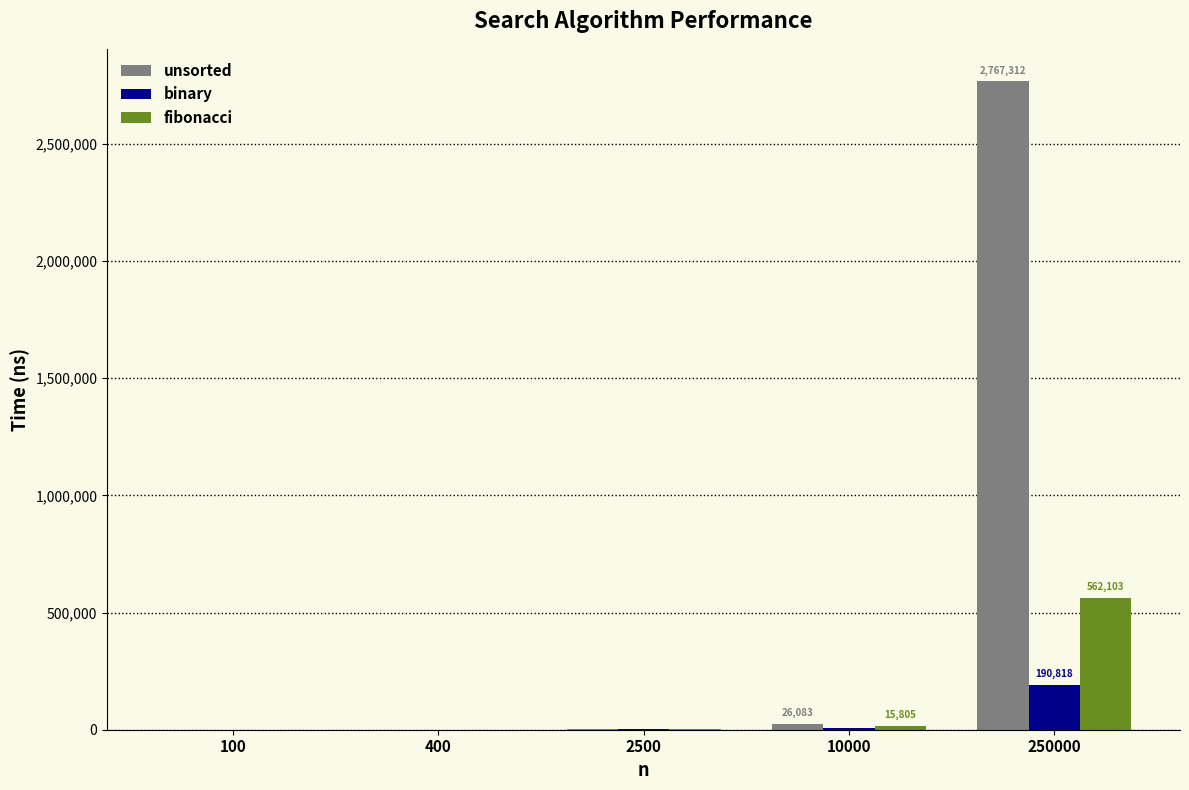

Which series has the largest total across all categories?

unsorted